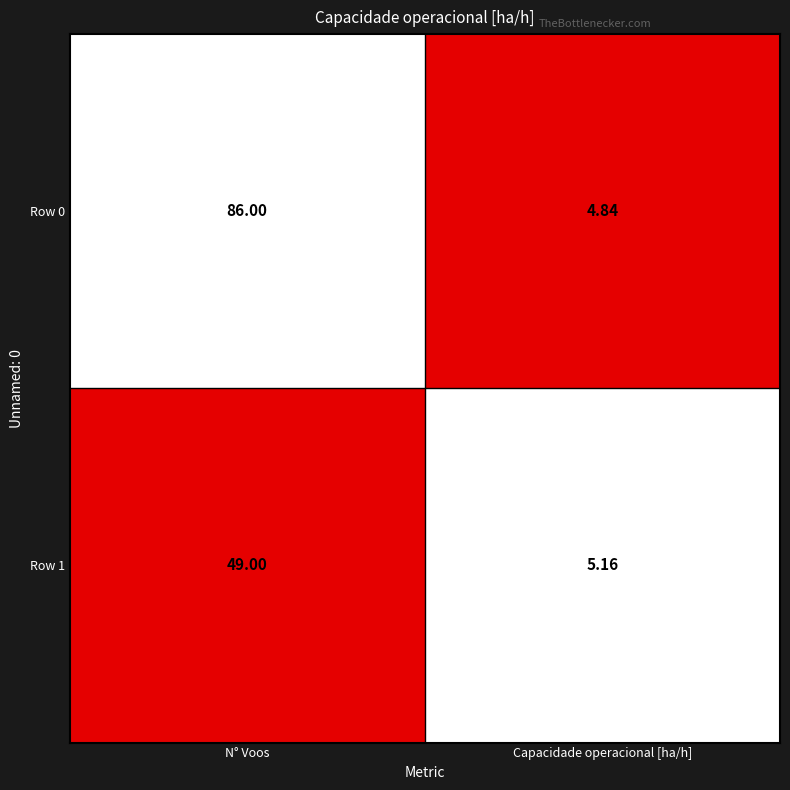

What is the spread (max minus min) of values at N° Voos?

37.0